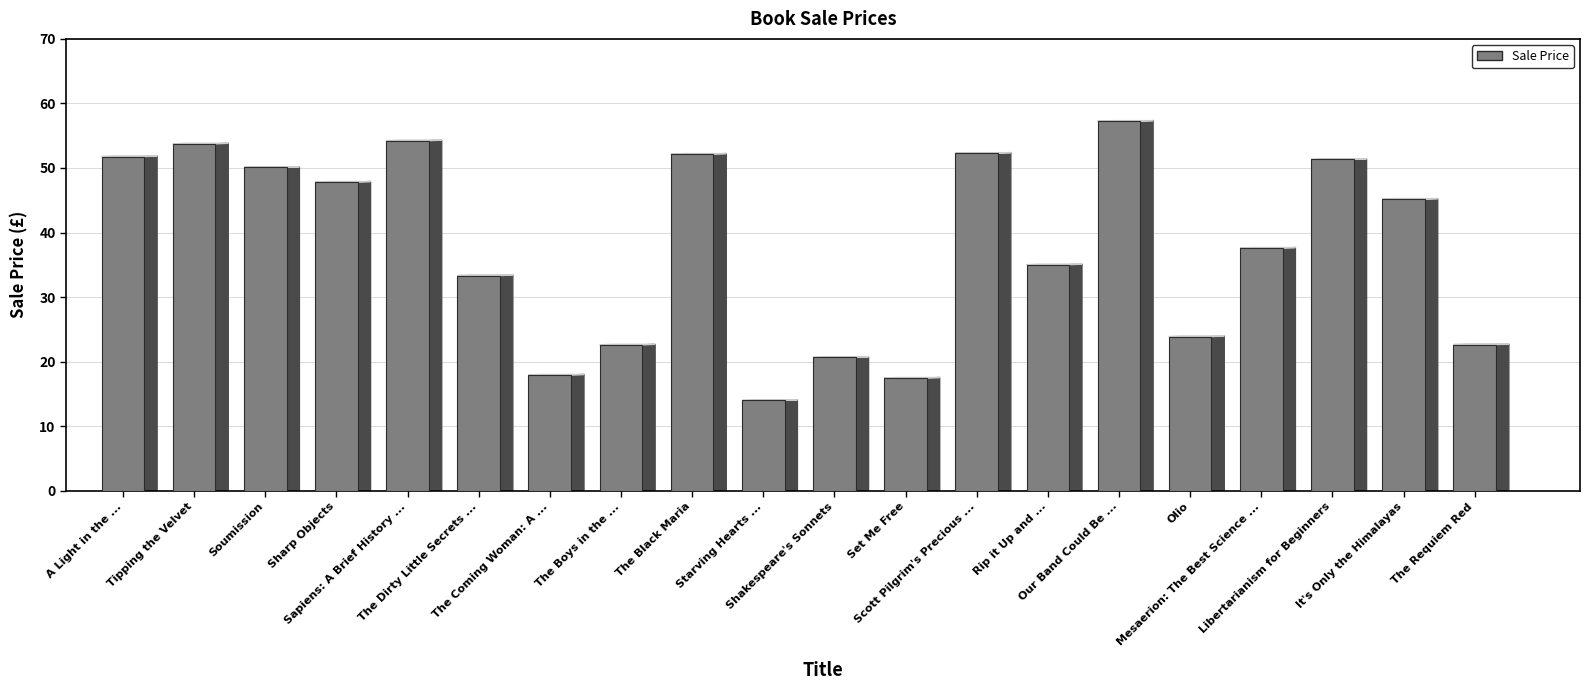

Reading right to left, what are all the values shown in this chart?

22.6	45.2	51.3	37.6	23.9	57.2	35.0	52.3	17.5	20.7	14.0	52.1	22.6	17.9	33.3	54.2	47.8	50.1	53.7	51.8